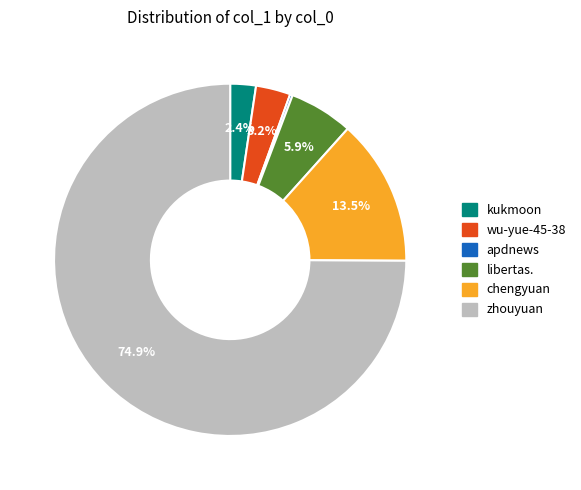

Approximately how many times larger is the value at chengyuan compared to wu-yue-45-38?

4.2